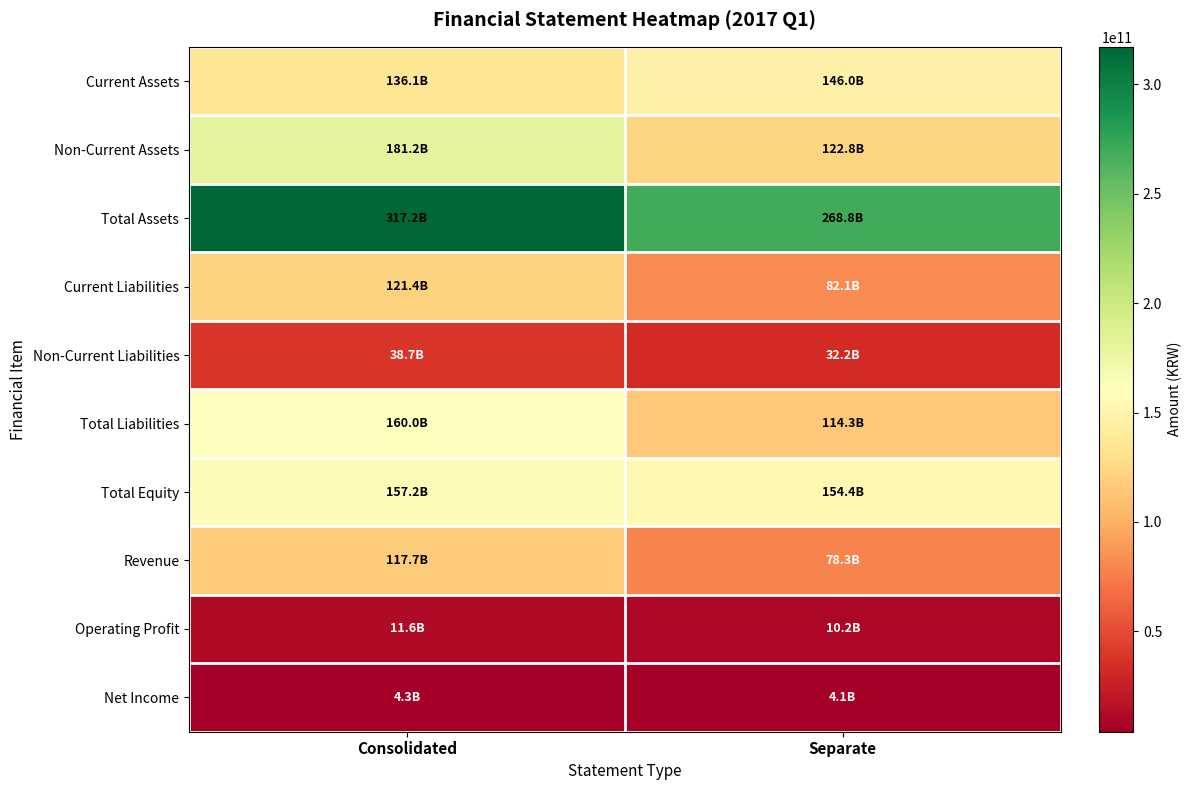

Which series changed the most between Consolidated and Separate?

Non-Current Assets